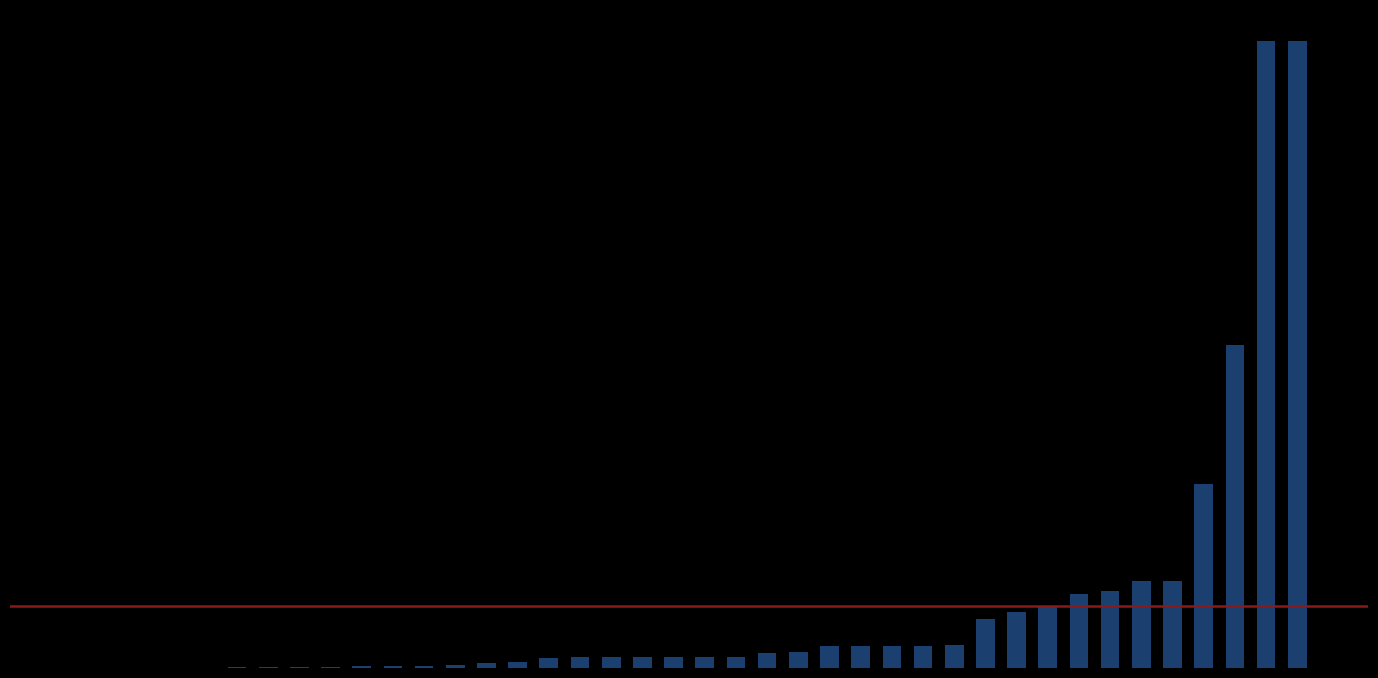

Which label corresponds to the smallest value in the chart?

36